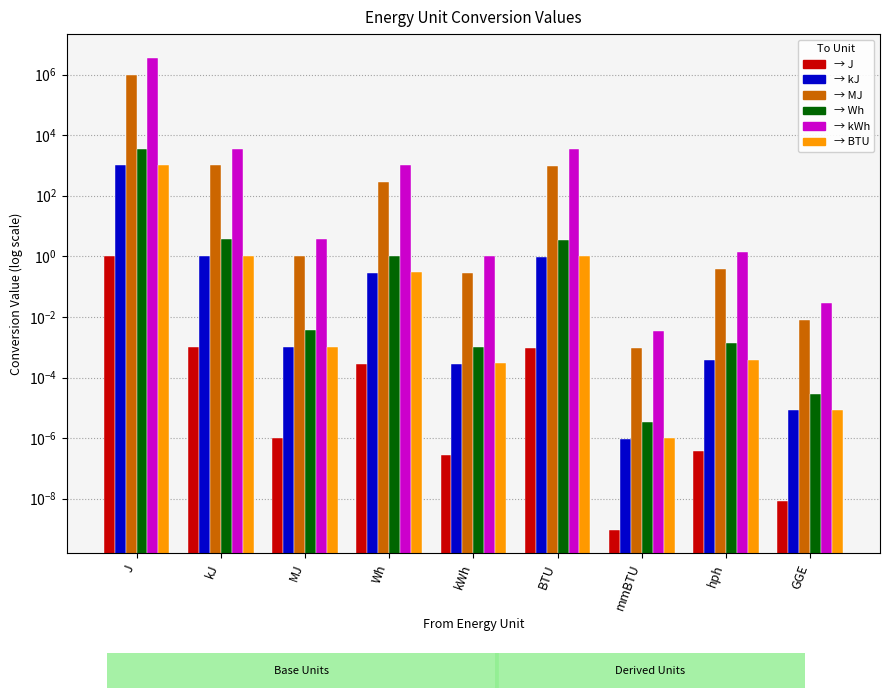

Reading left to right, transcribe all the data shown in this chart.

J: 1.0	0.0	0.0	0.0	0.0	0.0	0.0	0.0	0.0
kJ: 1000.0	1.0	0.0	0.3	0.0	0.9	0.0	0.0	0.0
MJ: 1000000.0	1000.0	1.0	277.8	0.3	947.8	0.0	0.4	0.0
Wh: 3600.0	3.6	0.0	1.0	0.0	3.4	0.0	0.0	0.0
kWh: 3600000.0	3600.0	3.6	1000.0	1.0	3412.1	0.0	1.3	0.0
BTU: 1055.1	1.1	0.0	0.3	0.0	1.0	0.0	0.0	0.0